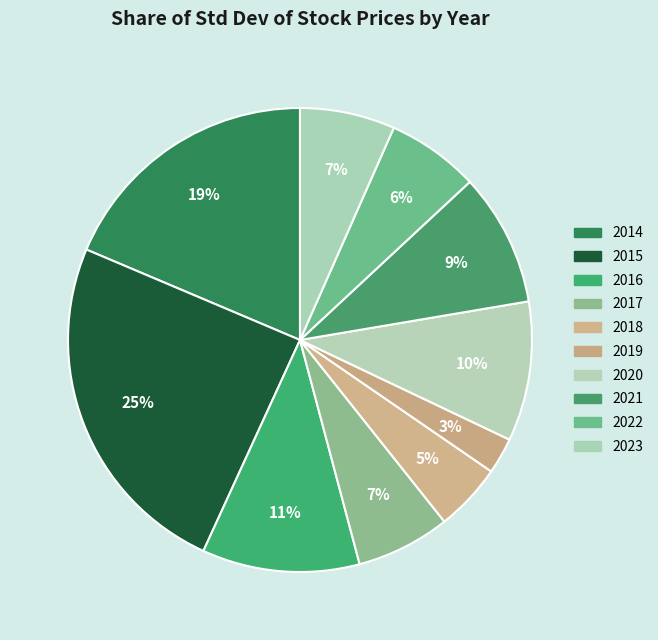

What percentage is the 2016 slice, to the nearest percent?

11%